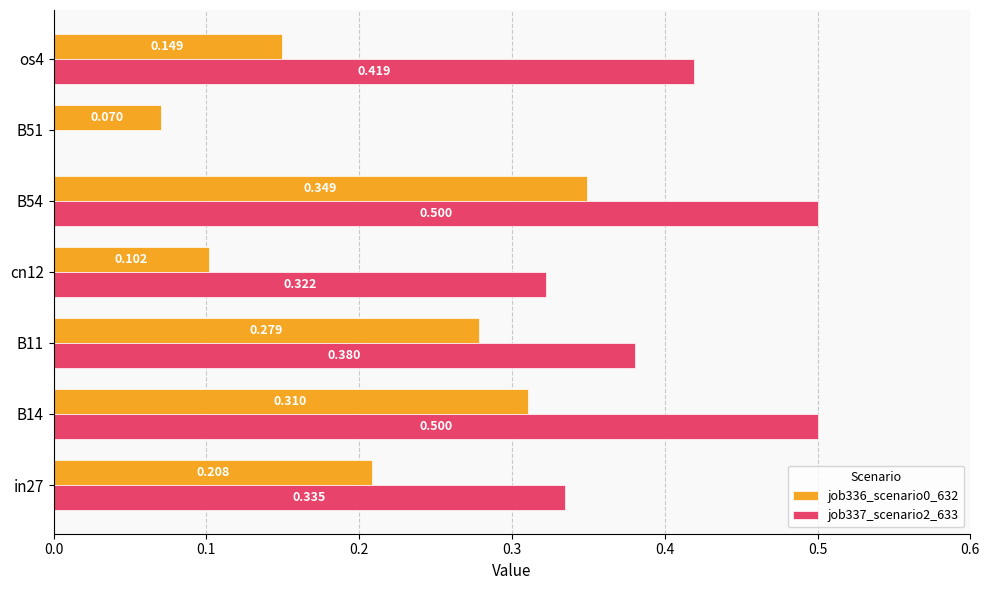

Is the value of job337_scenario2_633 at os4 greater than the value of job336_scenario0_632 at B54?

Yes